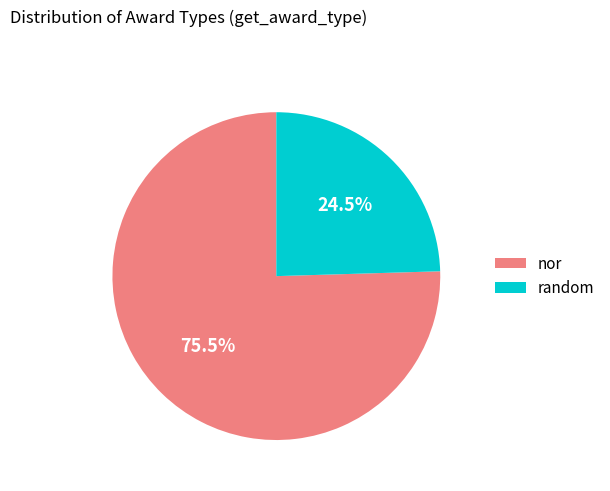

Which slice is the smallest?

random